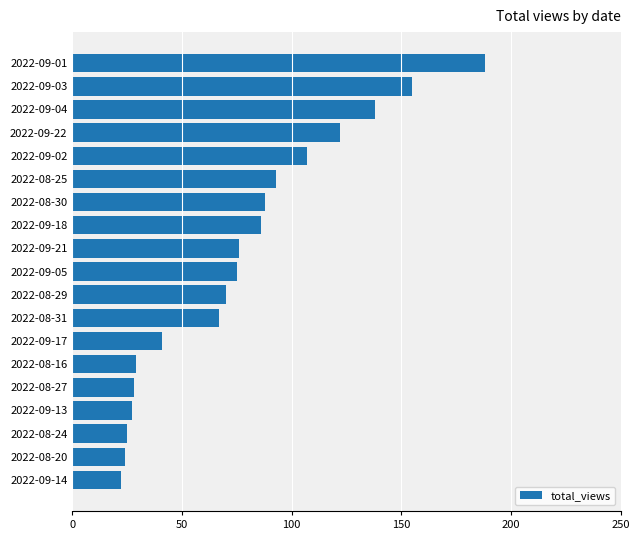

The value at 2022-09-04 is 182. True or false?

False